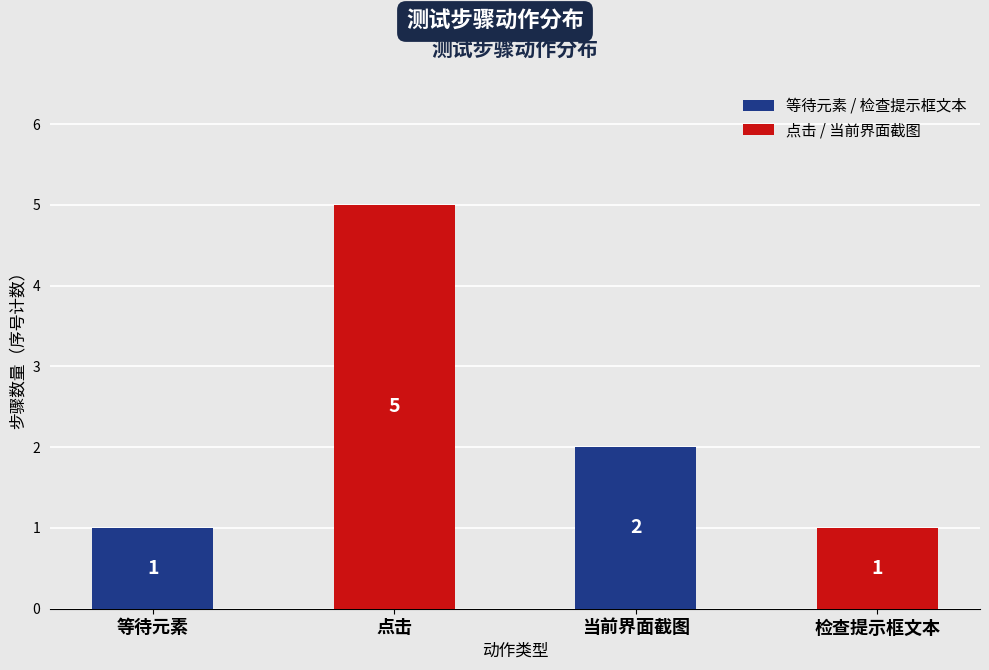

How many values are between 1 and 5?

4